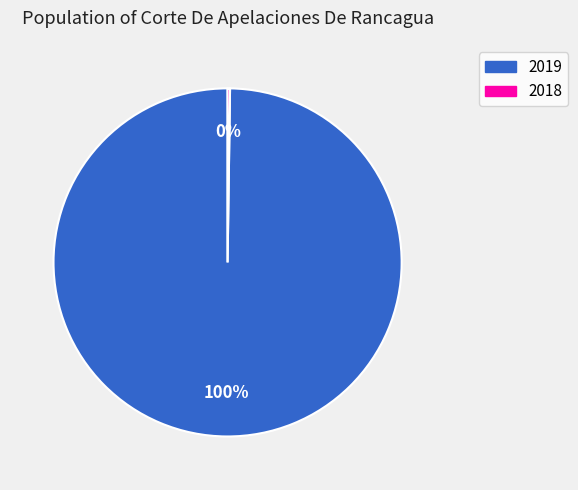

True or false: 2019 accounts for 100% of the total.

True